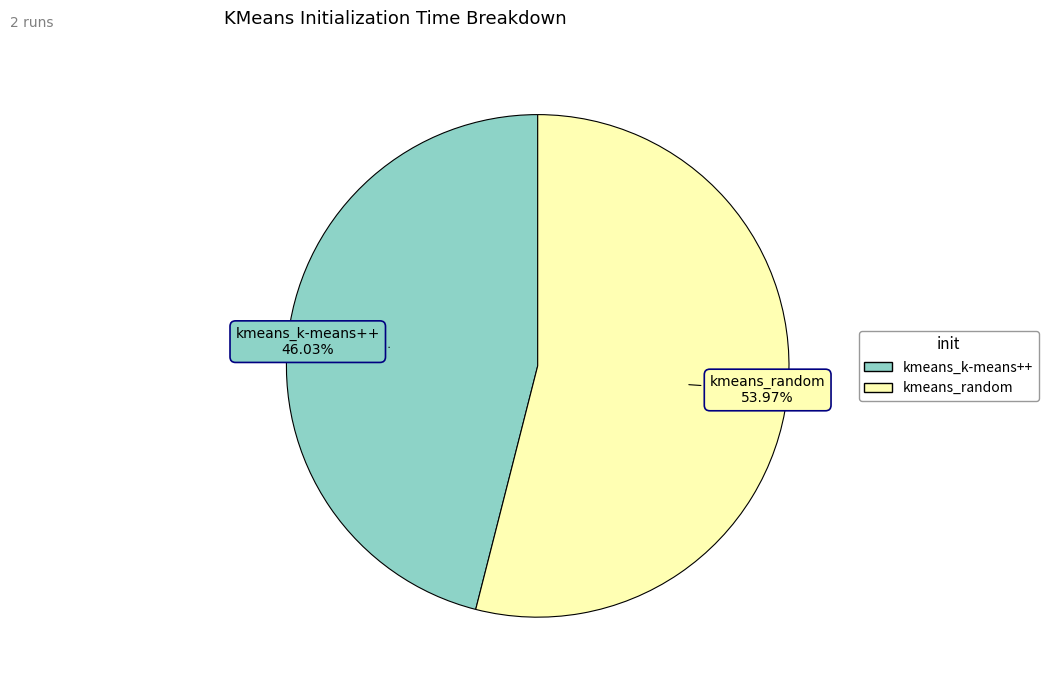

To the nearest percent, what is the difference between the largest and smallest slice percentages?

8%